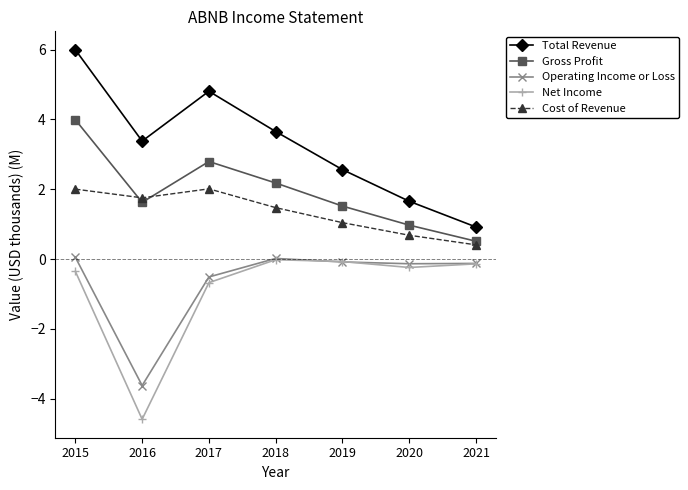

Which series has the largest total across all categories?

Total Revenue